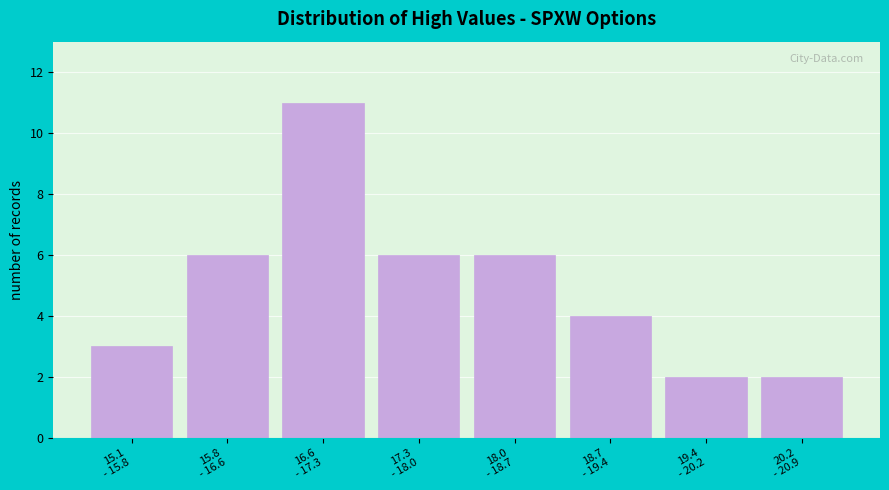

Reading right to left, list all the values displayed in this chart.

2	2	4	6	6	11	6	3